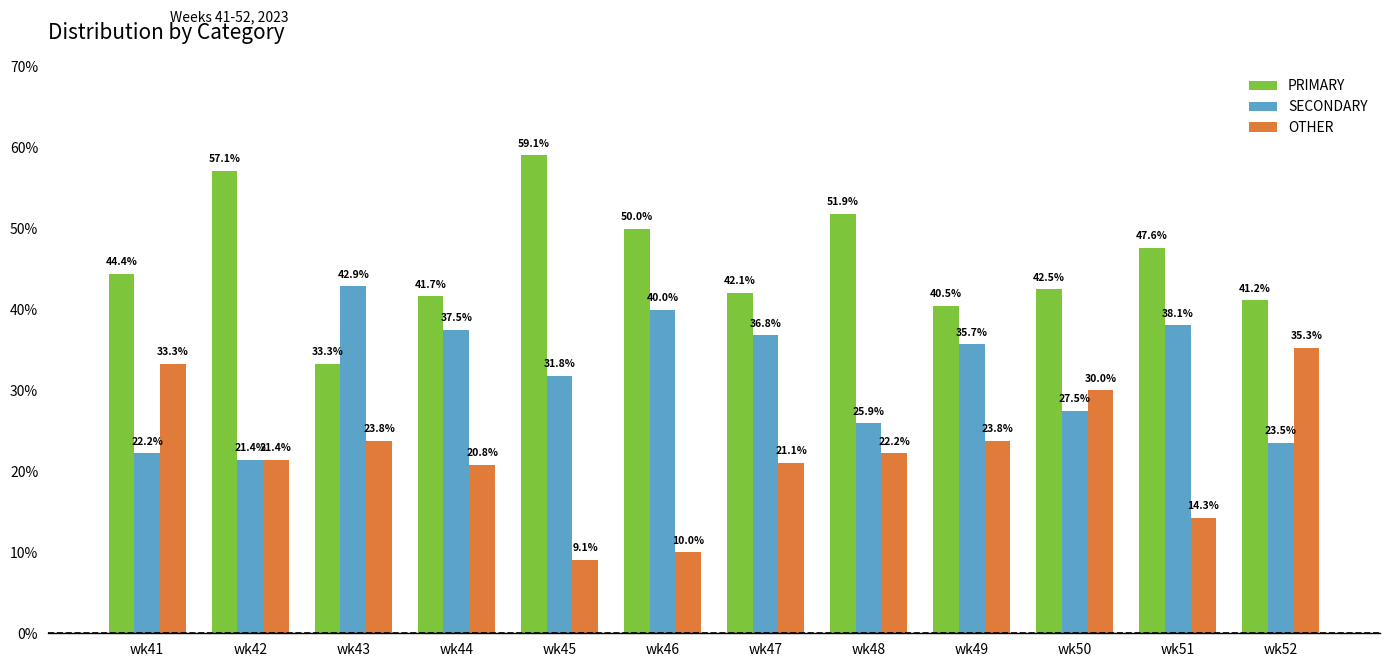

What is the average value of the OTHER series?

22.1